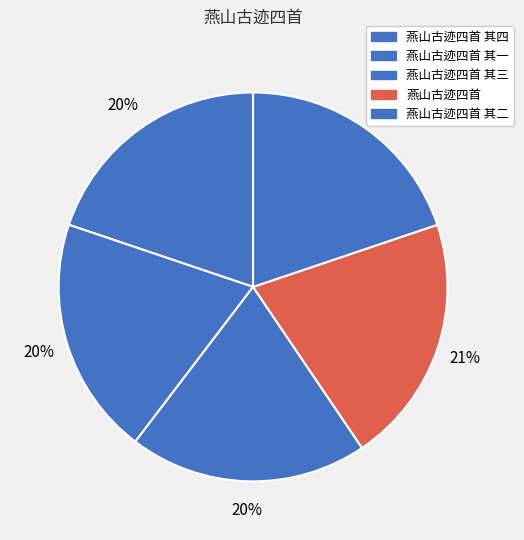

What is the ratio of the value at 燕山古迹四首 其四 to the value at 燕山古迹四首 其三?

1.0